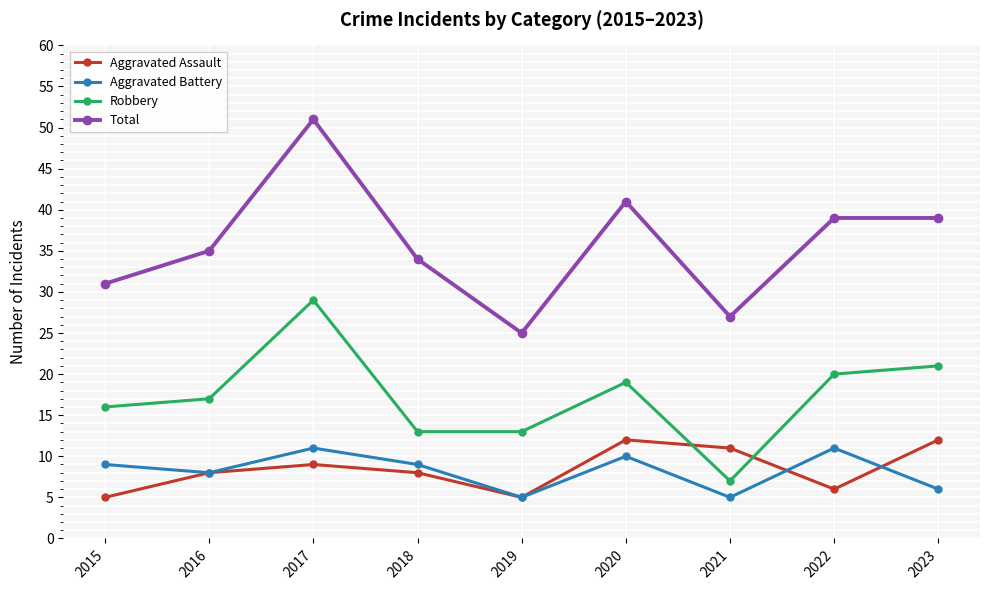

Which series changed the most between 2021 and 2022?

Robbery